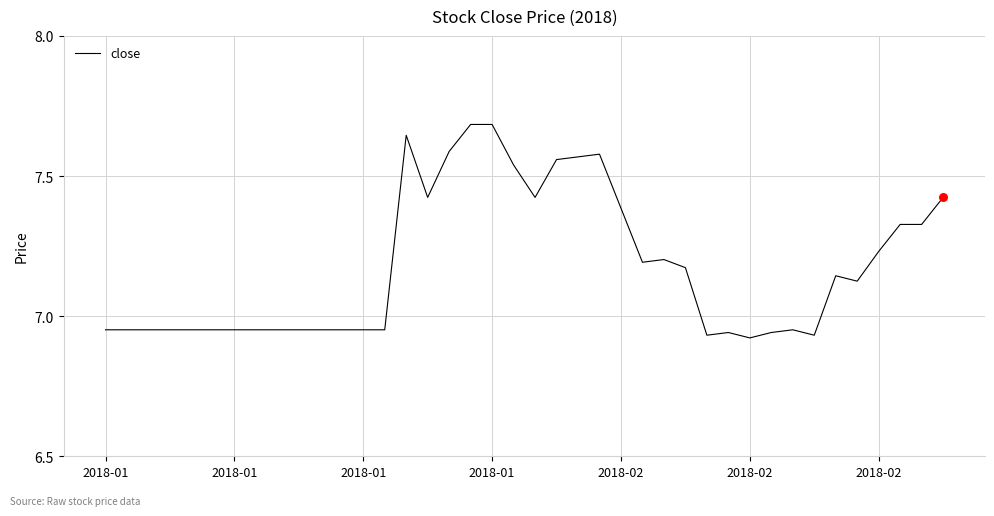

What is the difference between the maximum and minimum values?

0.8